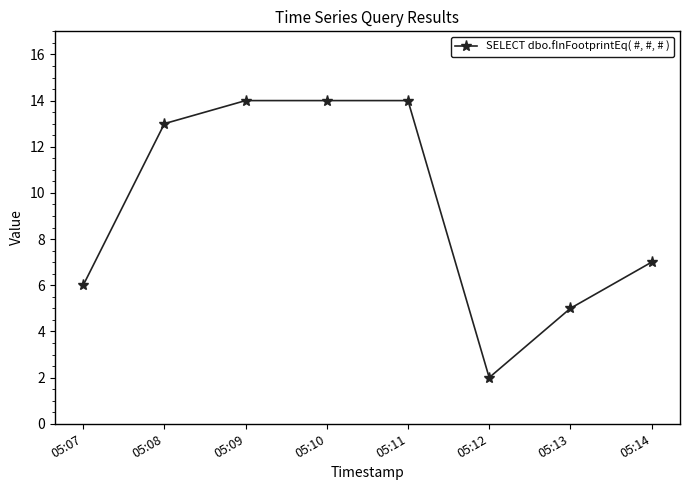

The value at 05:11 is 14. True or false?

True